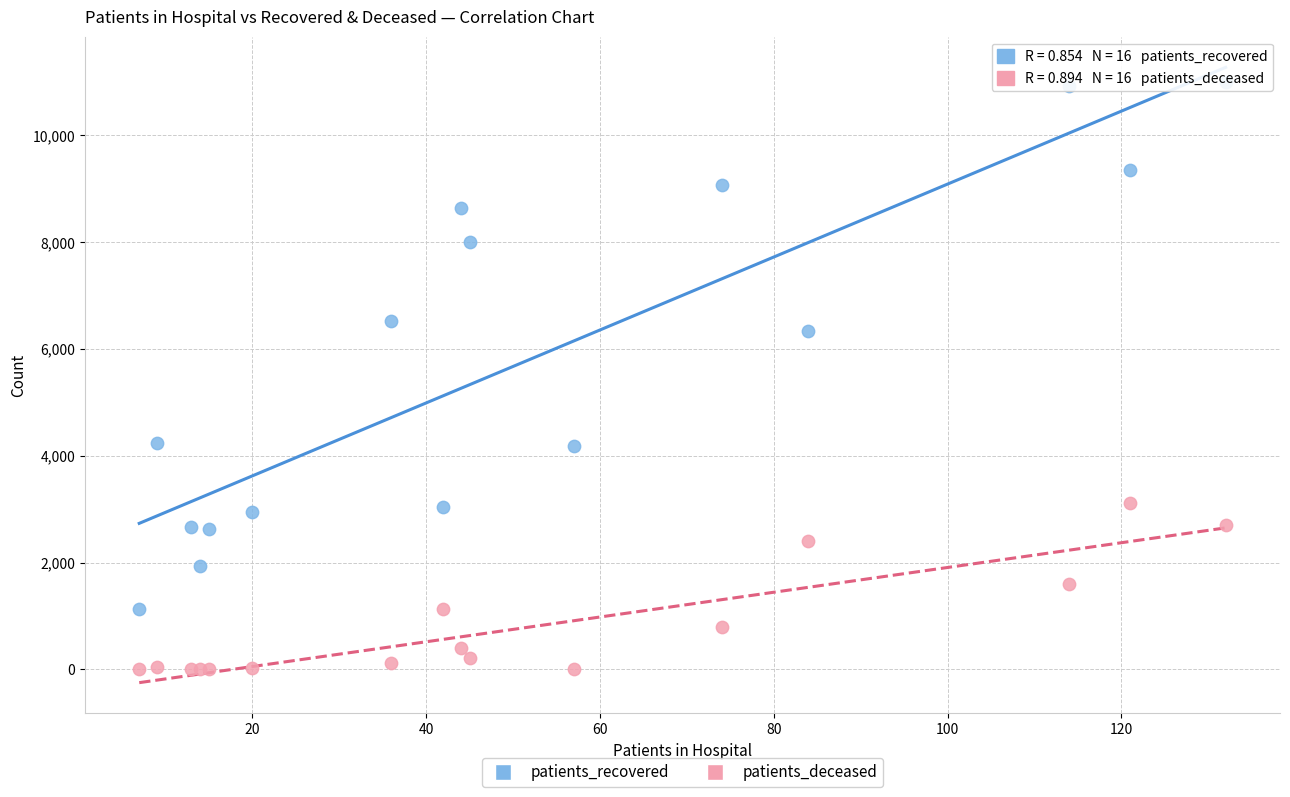

What are all the series names shown in the legend?

patients_recovered, patients_deceased